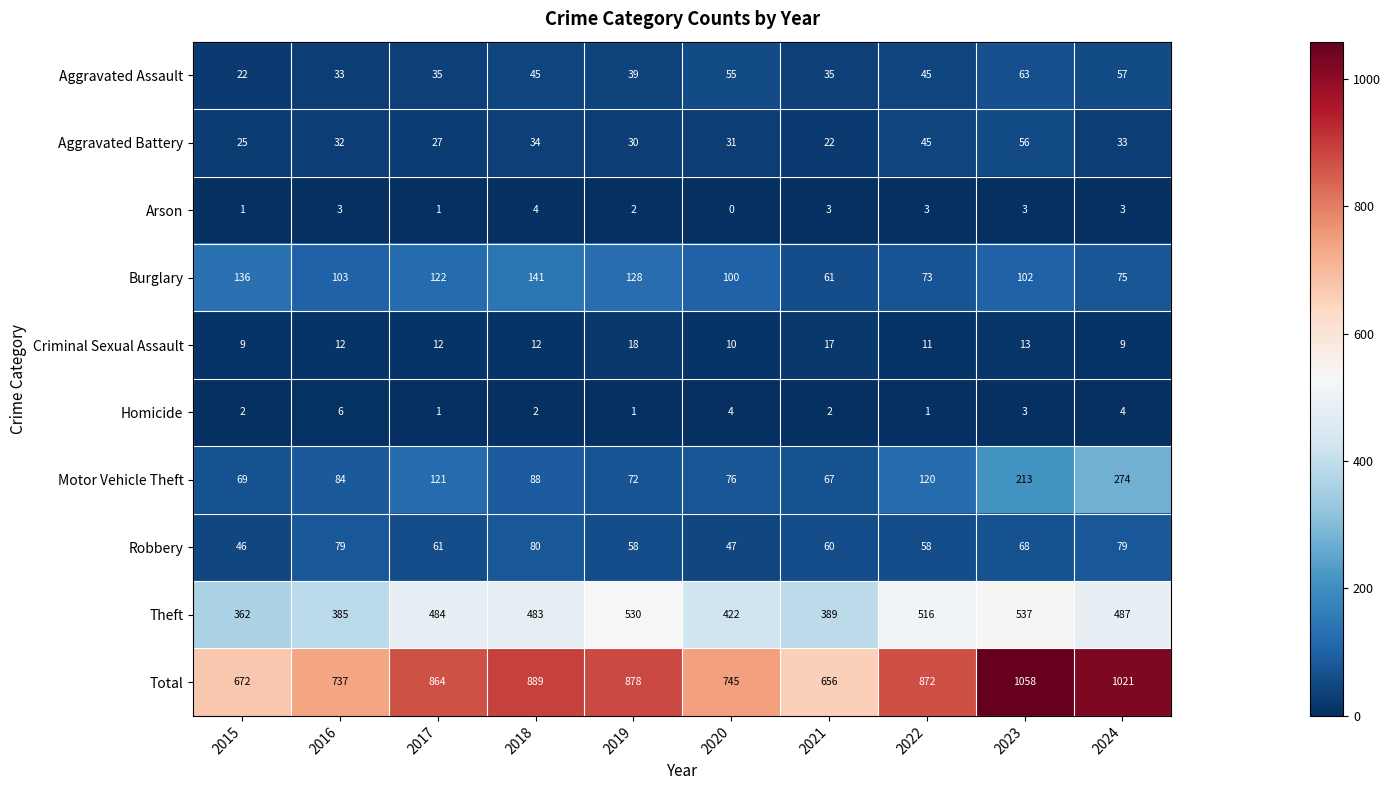

True or false: Robbery has a value of 47 at 2020.

True